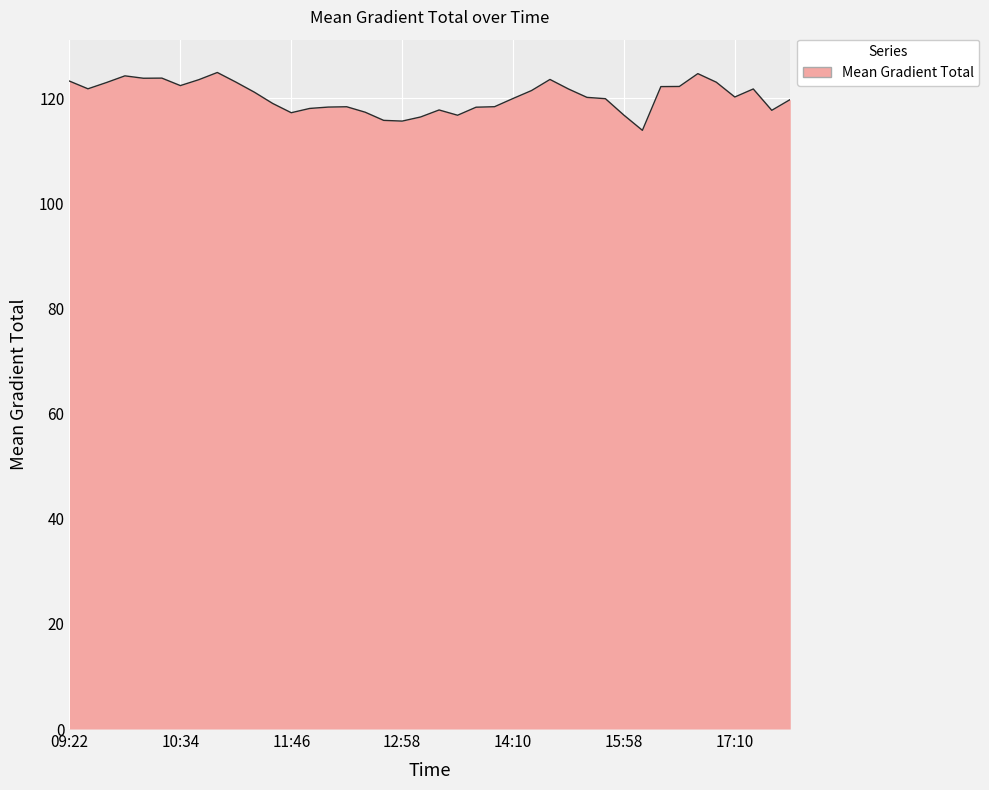

What is the minimum value shown in the chart?

113.9